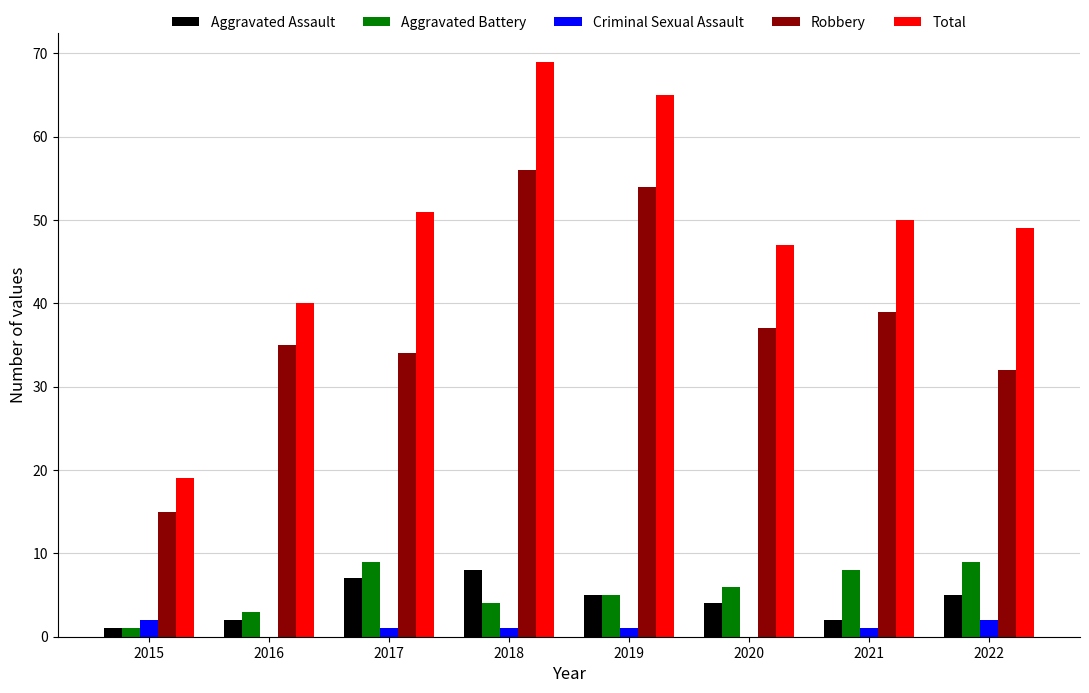

What is the highest value of the Total series?

69